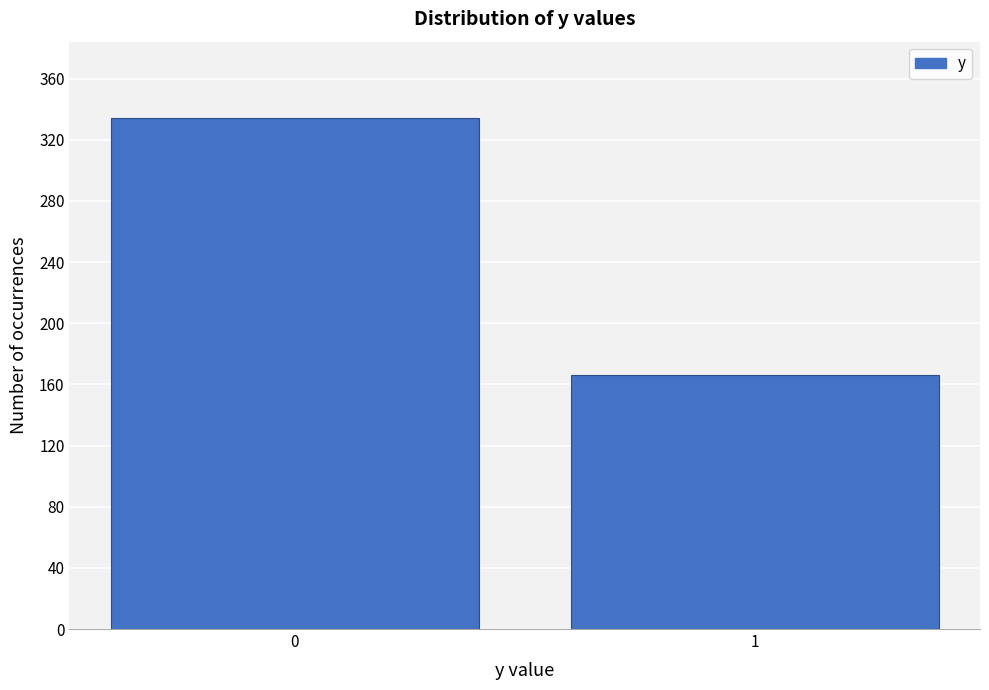

Reading left to right, transcribe all the data shown in this chart.

0=334	1=166